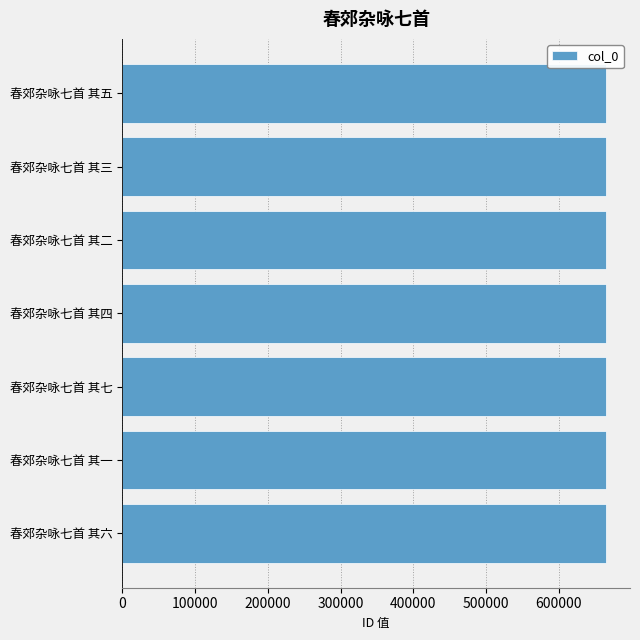

Approximately how many times larger is the value at 春郊杂咏七首 其五 compared to 春郊杂咏七首 其七?

1.0